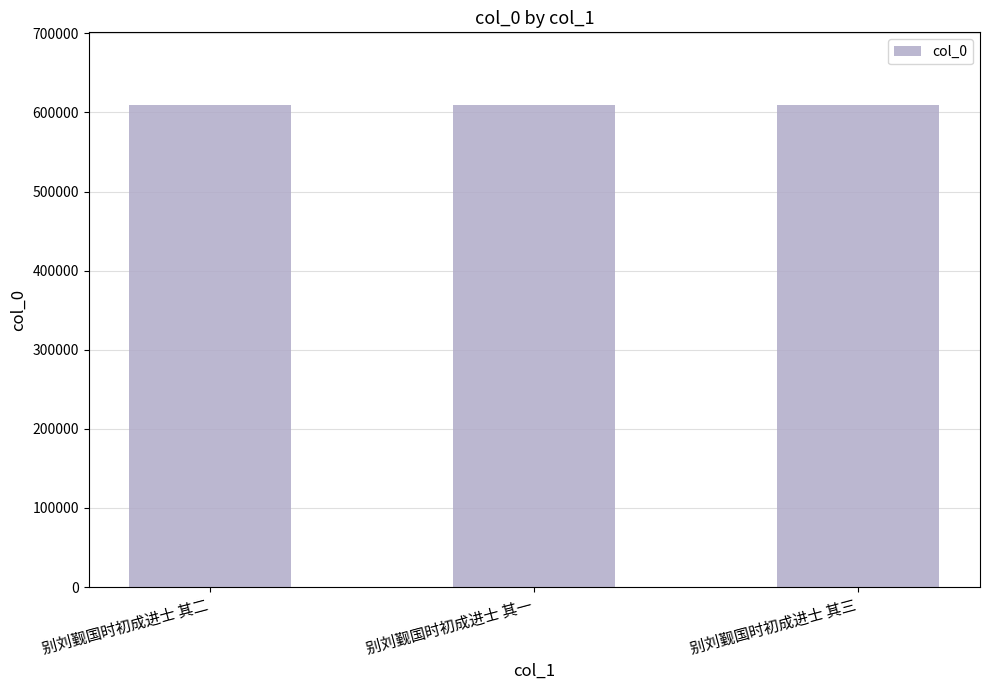

Approximately how many times larger is the value at 别刘觐国时初成进士 其一 compared to 别刘觐国时初成进士 其二?

1.0